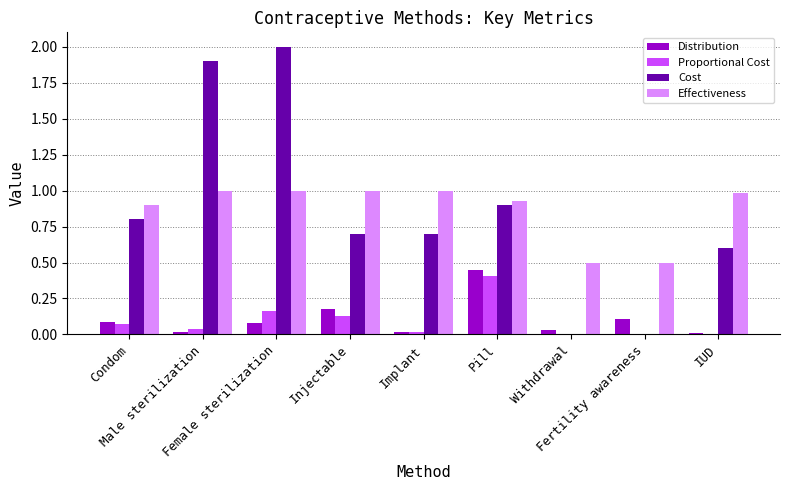

Which series has the largest range (max minus min)?

Cost